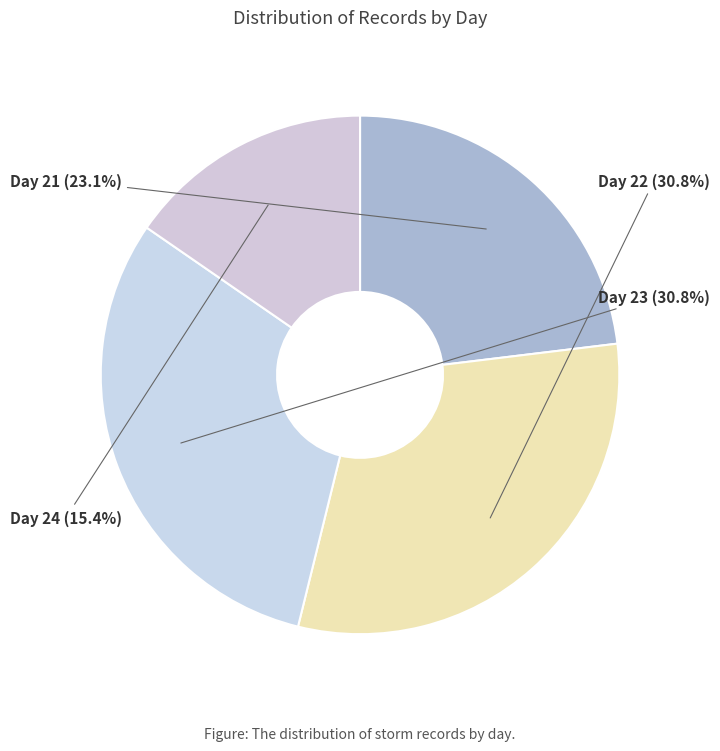

The Day 23 slice represents 31% of the pie. True or false?

True